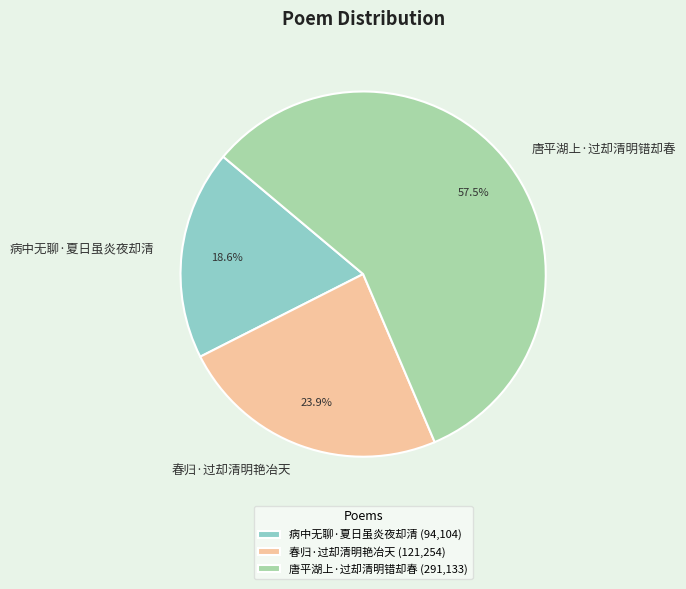

Which slice is the smallest?

病中无聊·夏日虽炎夜却清